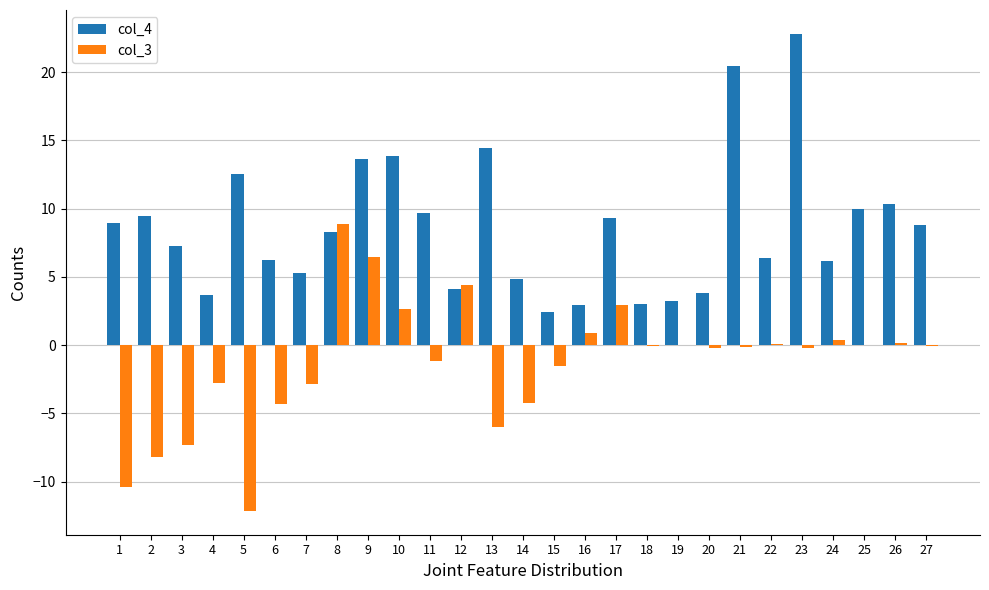

Between 9 and 25, which series saw the biggest shift?

col_3